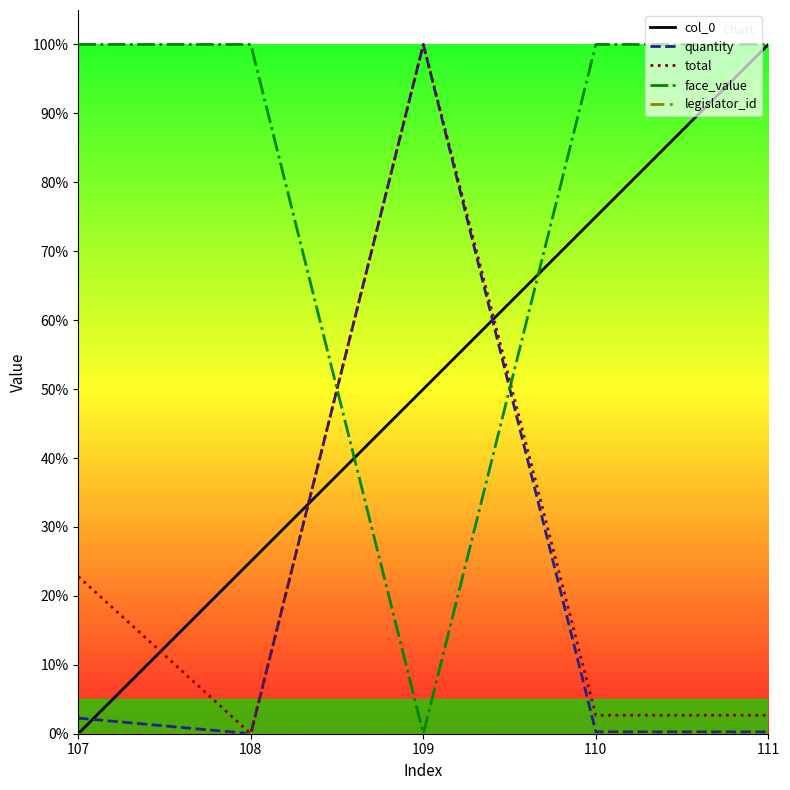

Reading left to right, what are all the values shown in this chart?

col_0: 107=0.0	108=0.2	109=0.5	110=0.7	111=1.0
quantity: 107=0.0	108=0.0	109=1.0	110=0.0	111=0.0
total: 107=0.2	108=0.0	109=1.0	110=0.0	111=0.0
face_value: 107=1.0	108=1.0	109=0.0	110=1.0	111=1.0
legislator_id: 107=0.0	108=0.0	109=0.0	110=0.0	111=0.0